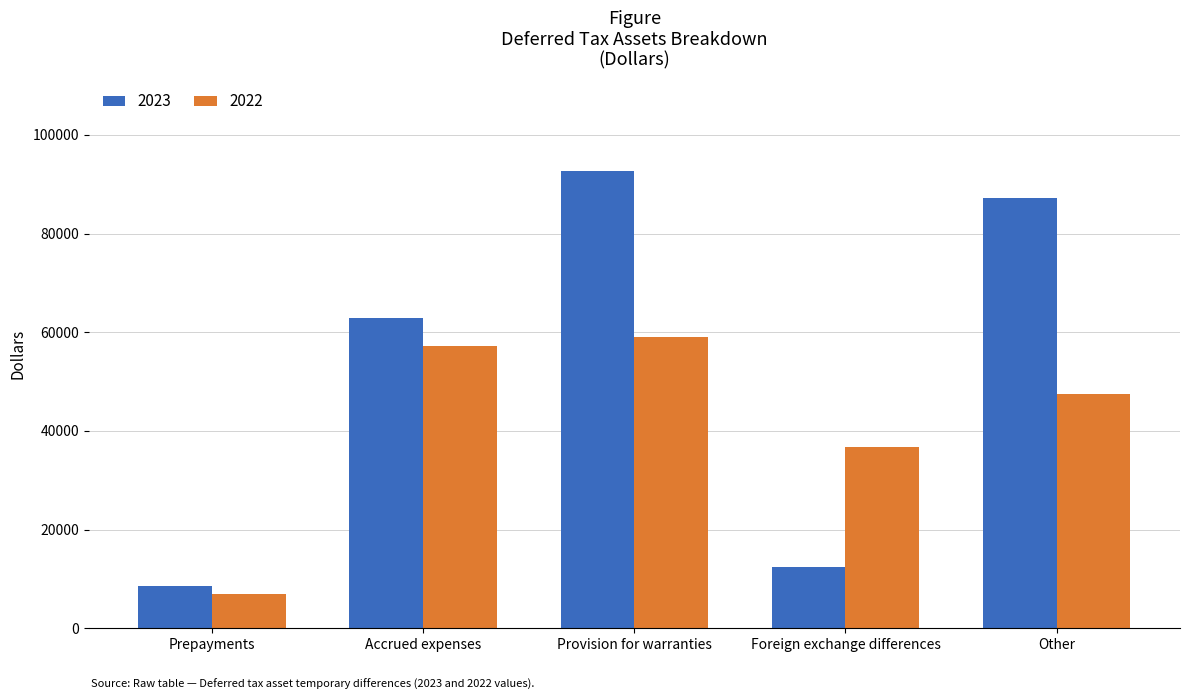

Reading left to right, transcribe all the data shown in this chart.

2023: Prepayments=8475	Accrued expenses=62958	Provision for warranties=92668	Foreign exchange differences=12374	Other=87244
2022: Prepayments=7006	Accrued expenses=57145	Provision for warranties=59005	Foreign exchange differences=36822	Other=47550